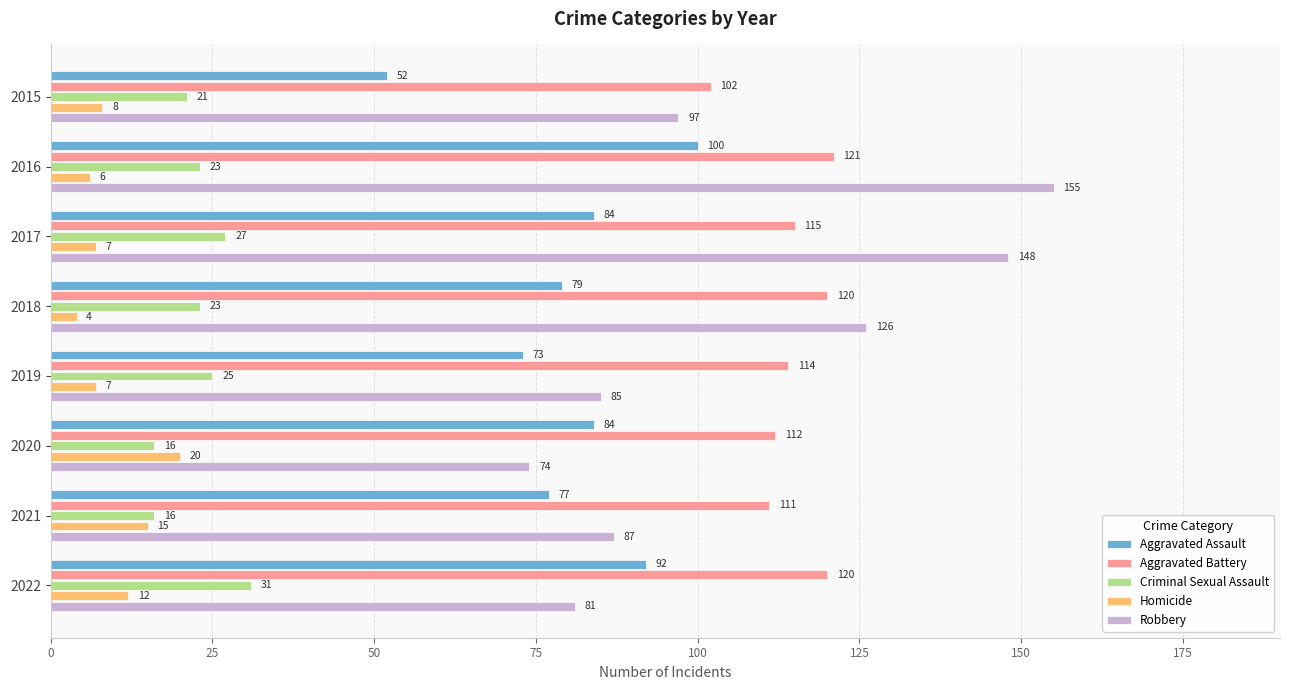

What is the spread (max minus min) of values at 2018?

122